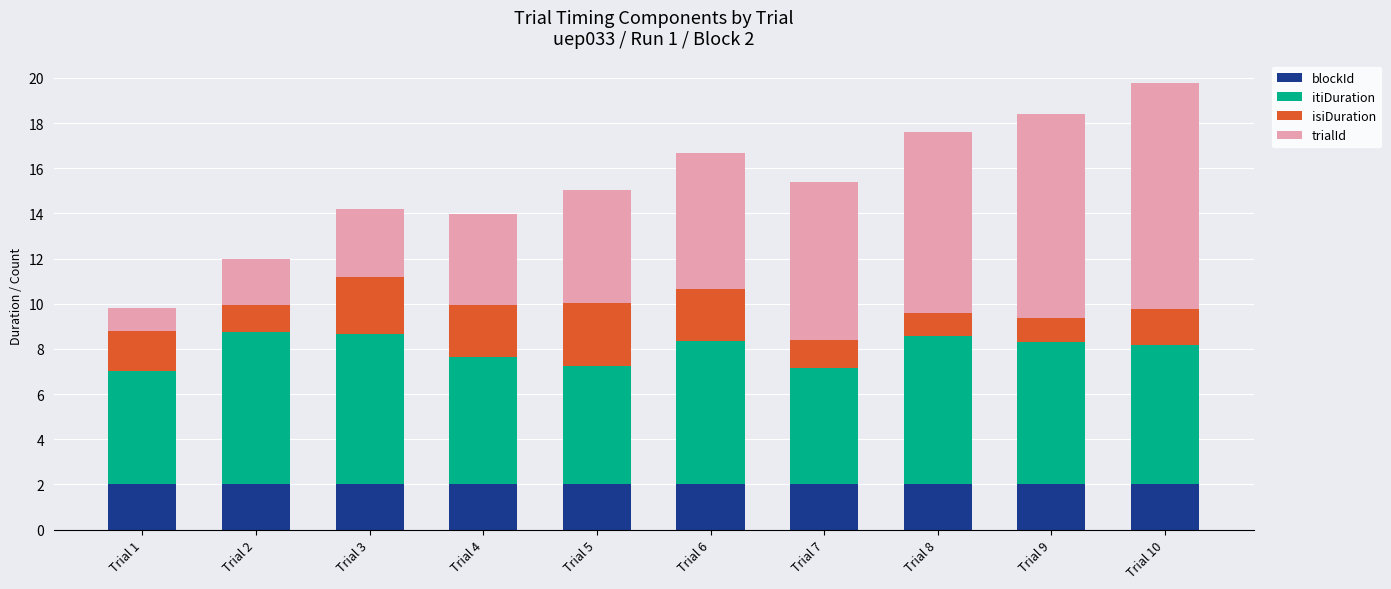

Does the chart contain any negative values?

No